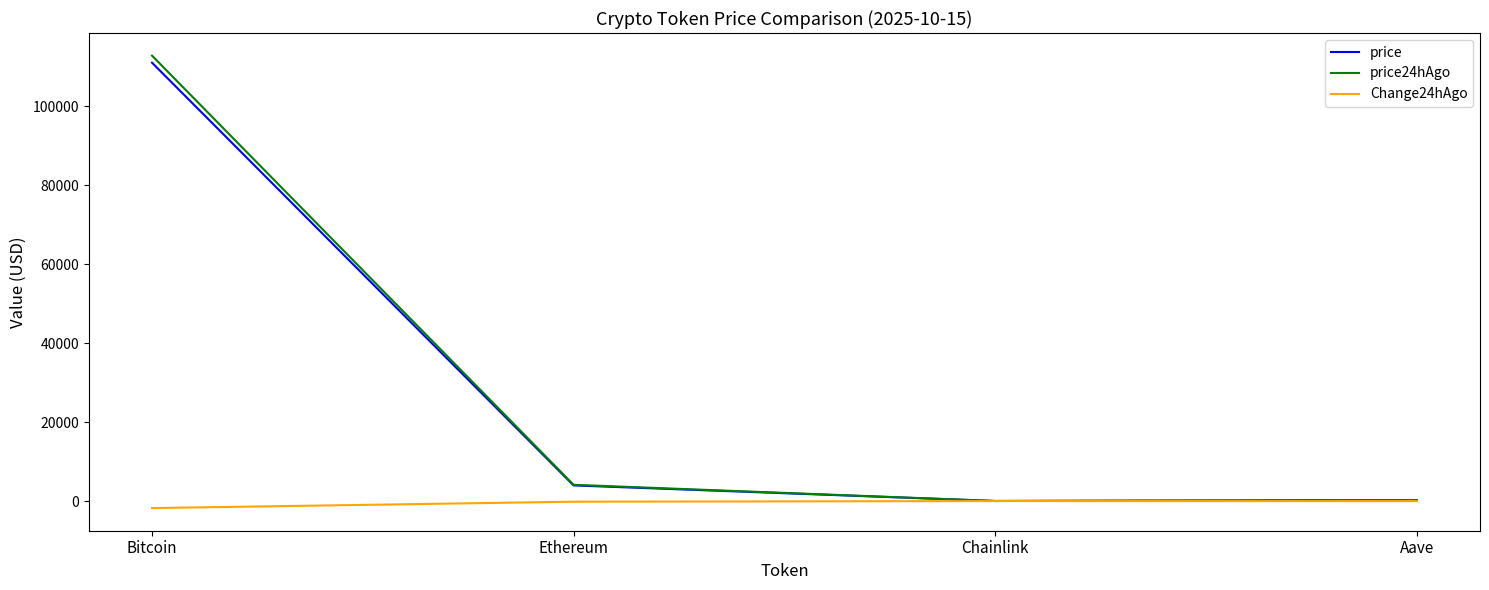

List the series in order of their peak value, lowest first.

Change24hAgo, price, price24hAgo